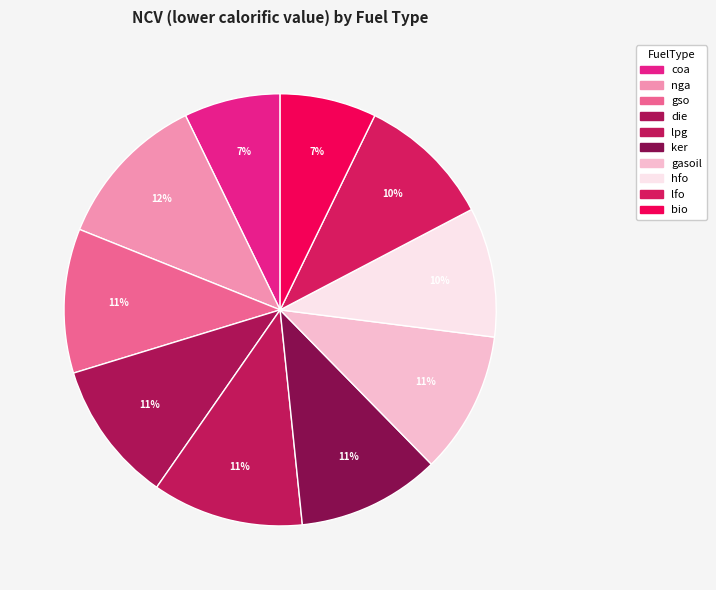

To the nearest percent, what portion does nga represent?

12%